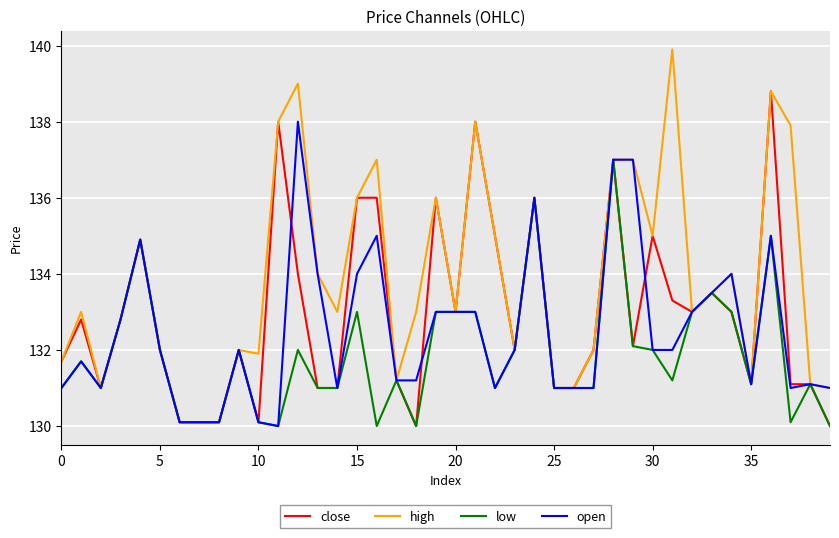

List the series in order of their overall mean, highest first.

high, close, open, low